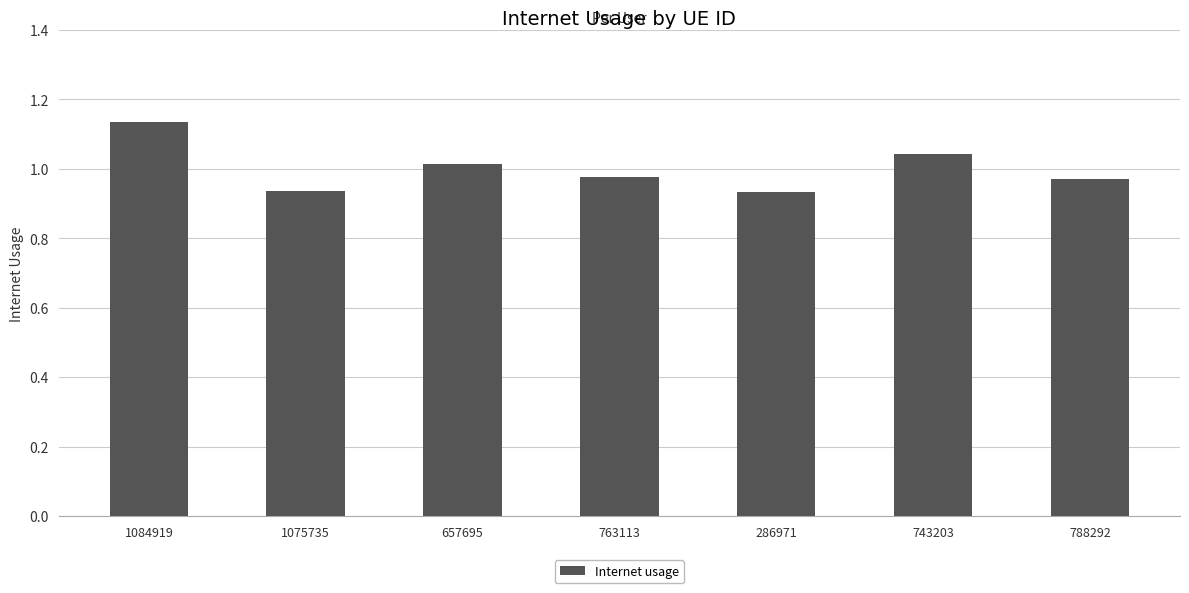

Which label corresponds to the largest value in the chart?

1084919